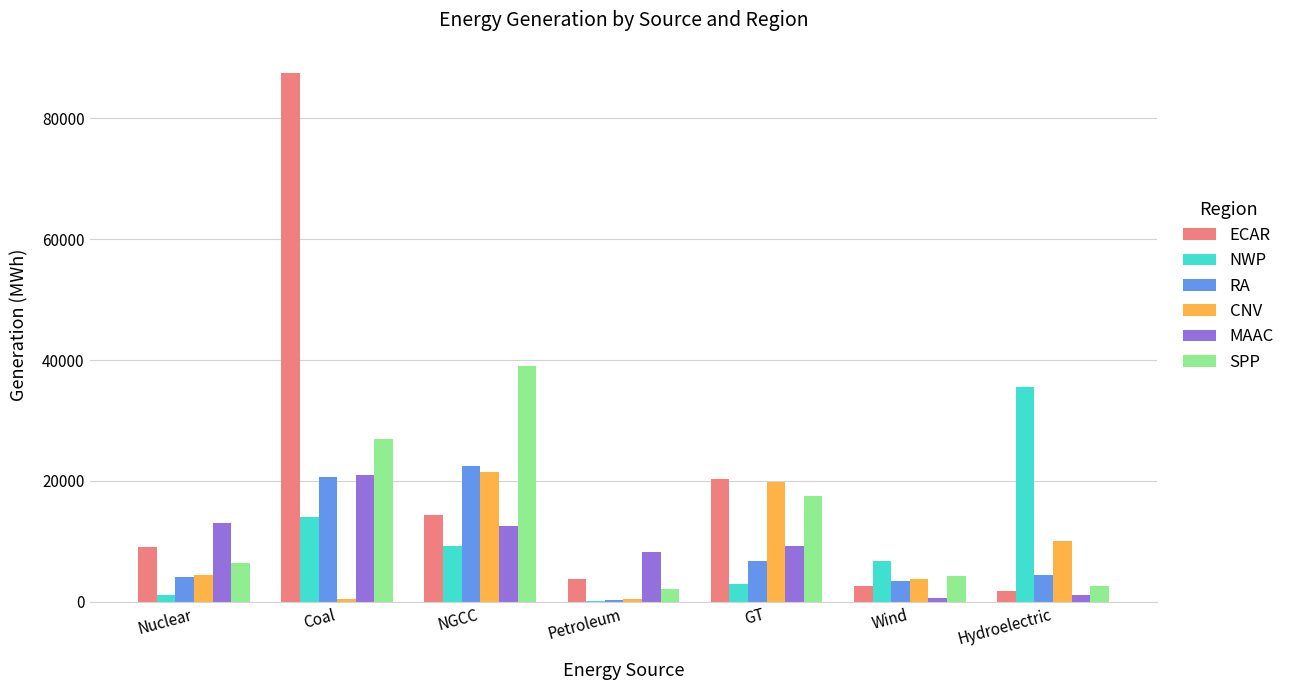

How many values in the RA series exceed 4432?

4